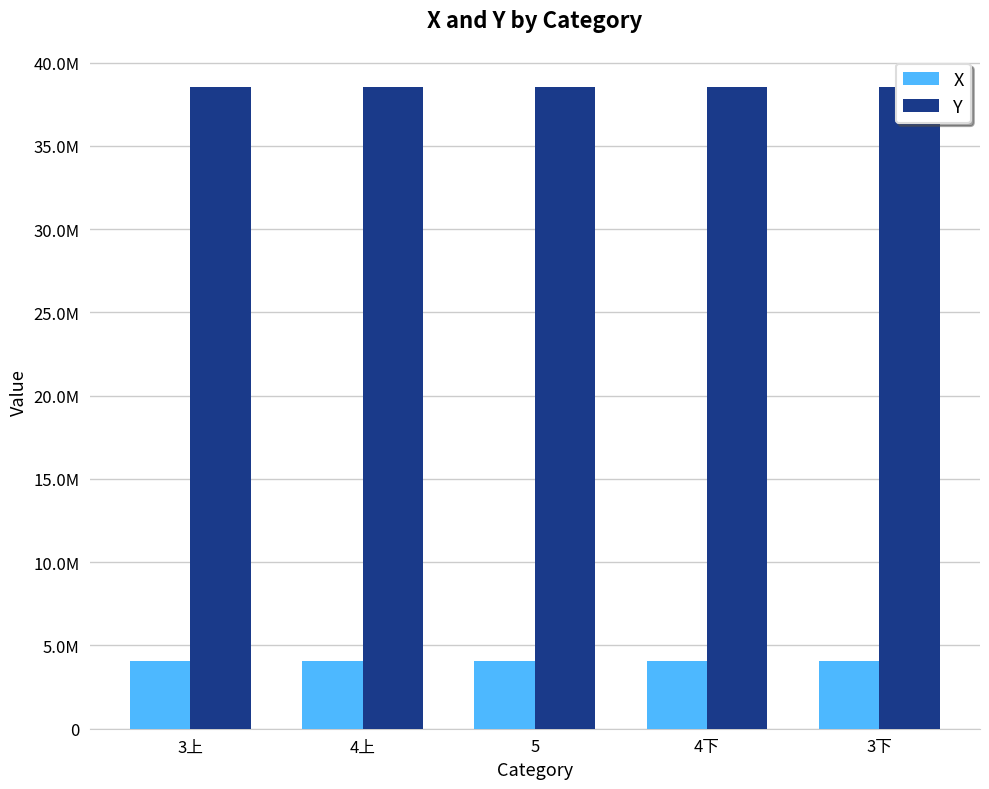

At how many categories does at least one series exceed 11223222?

5